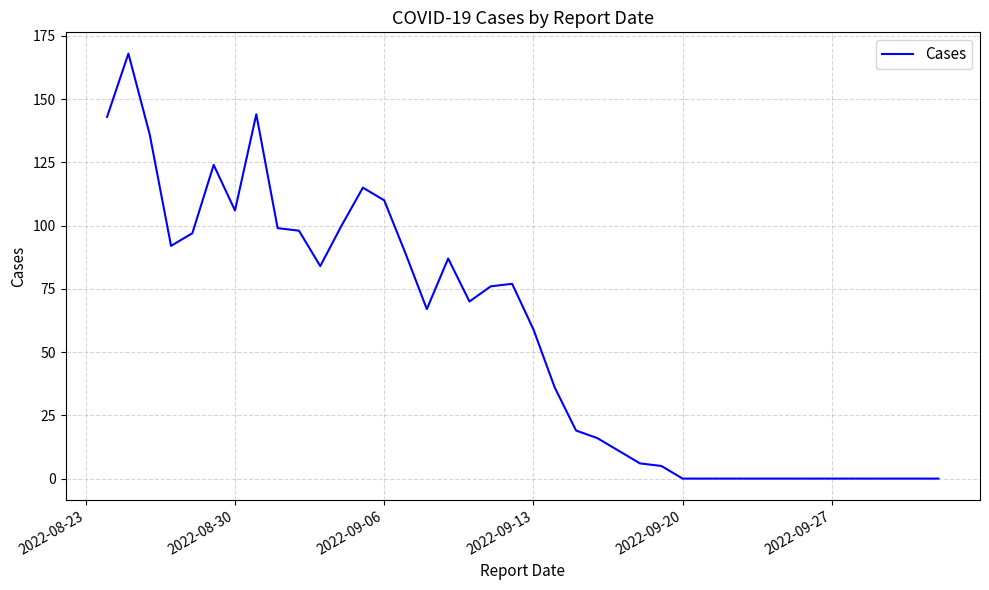

Is this an area chart (filled region under the line)?

No